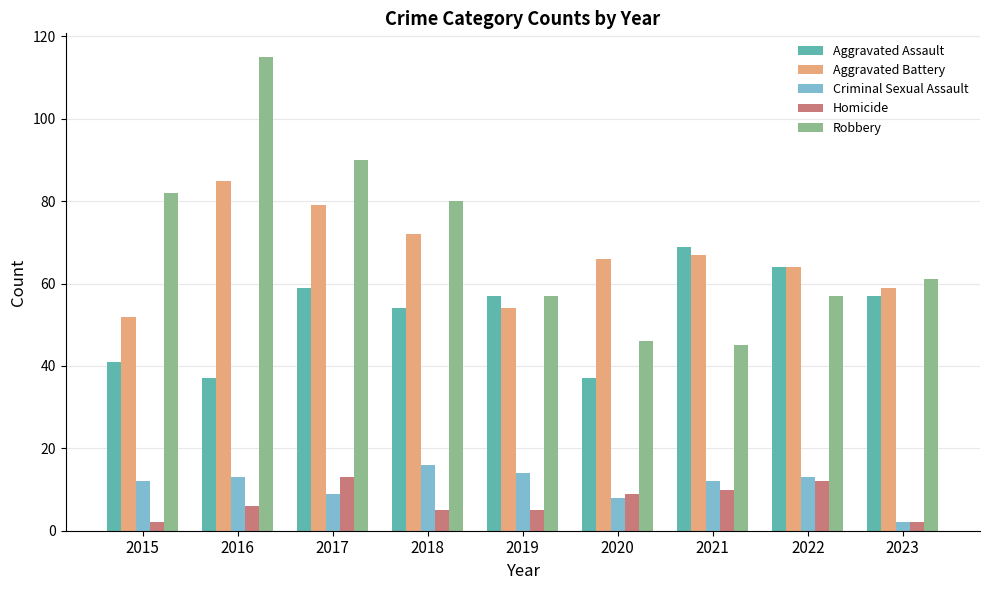

What is the value of the Robbery bar at the 1st from the left?

82